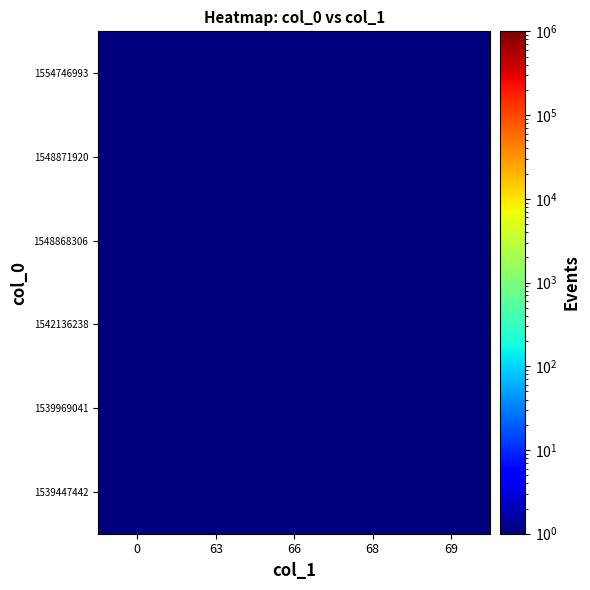

Between 63 and 66, which is larger?

63